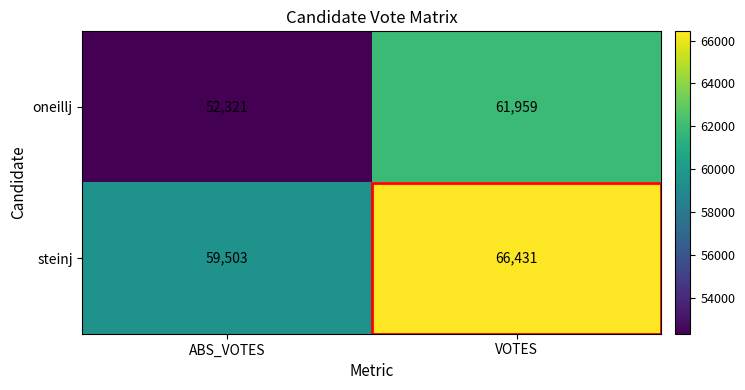

Is the value of oneillj at VOTES greater than the value of steinj at VOTES?

No